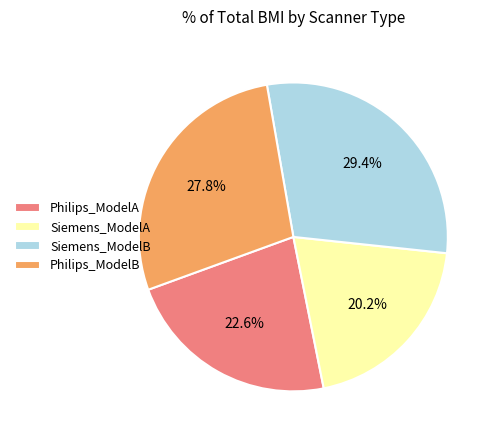

Does Siemens_ModelB account for over 50% of the chart?

No